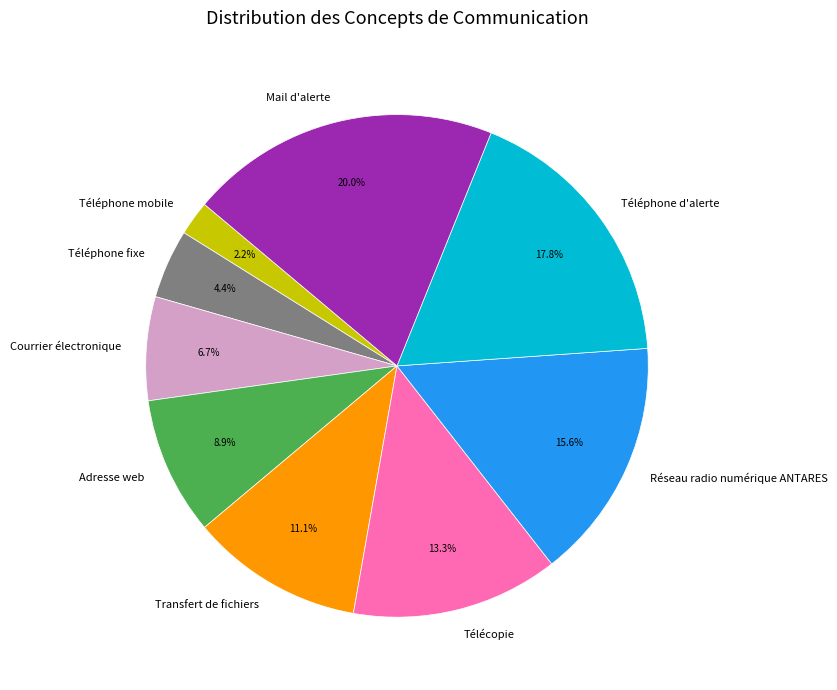

Rank the categories by value from highest to lowest.

Mail d'alerte, Téléphone d'alerte, Réseau radio numérique ANTARES, Télécopie, Transfert de fichiers, Adresse web, Courrier électronique, Téléphone fixe, Téléphone mobile